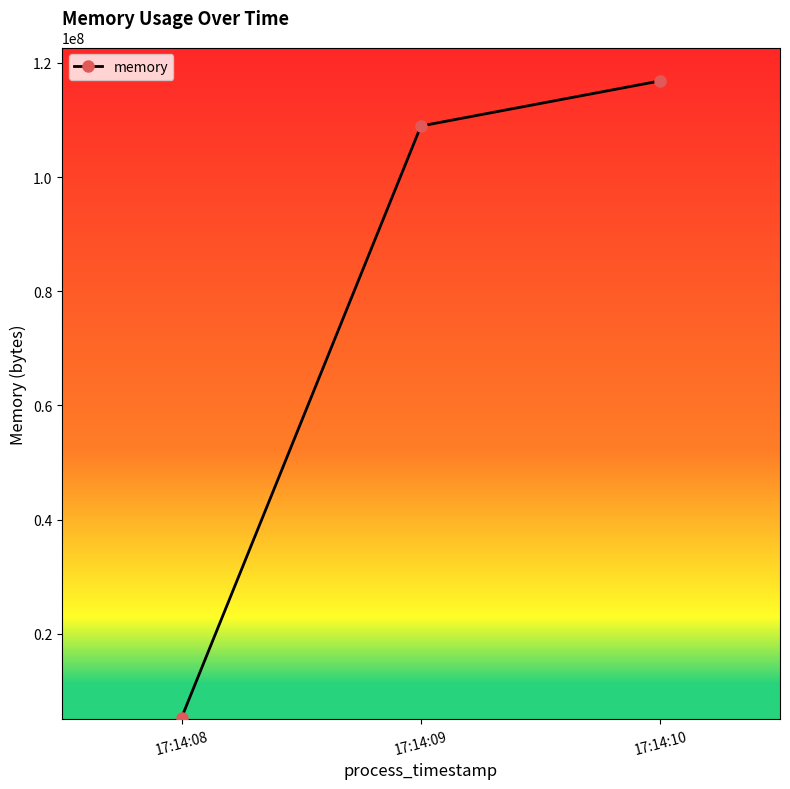

What is the ratio of the value at 17:14:09 to the value at 17:14:08?

20.5